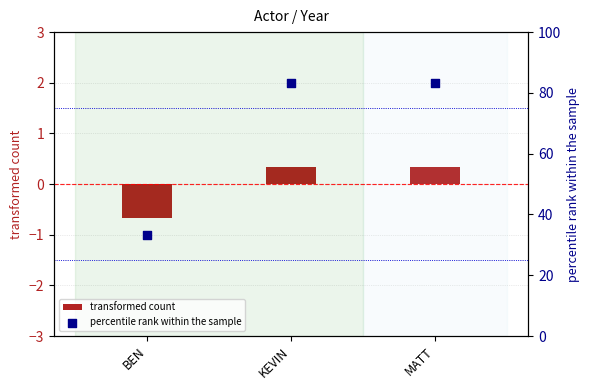

Which series reaches the minimum Y coordinate?

transformed count